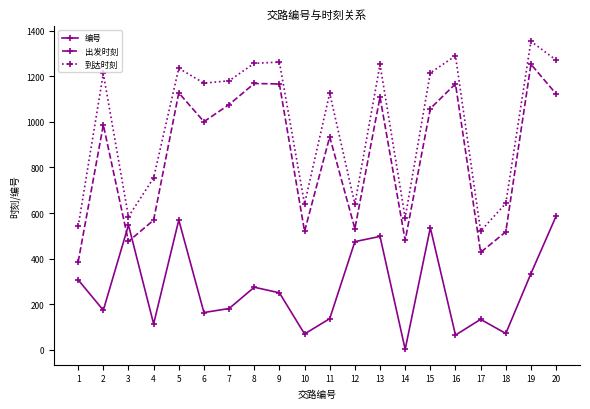

Count the number of categories in the chart.

20